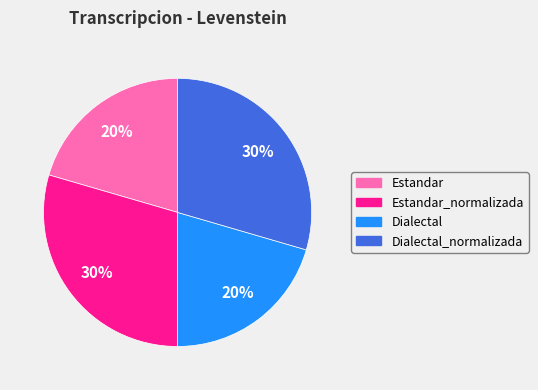

To the nearest percent, what is the average slice percentage?

25%